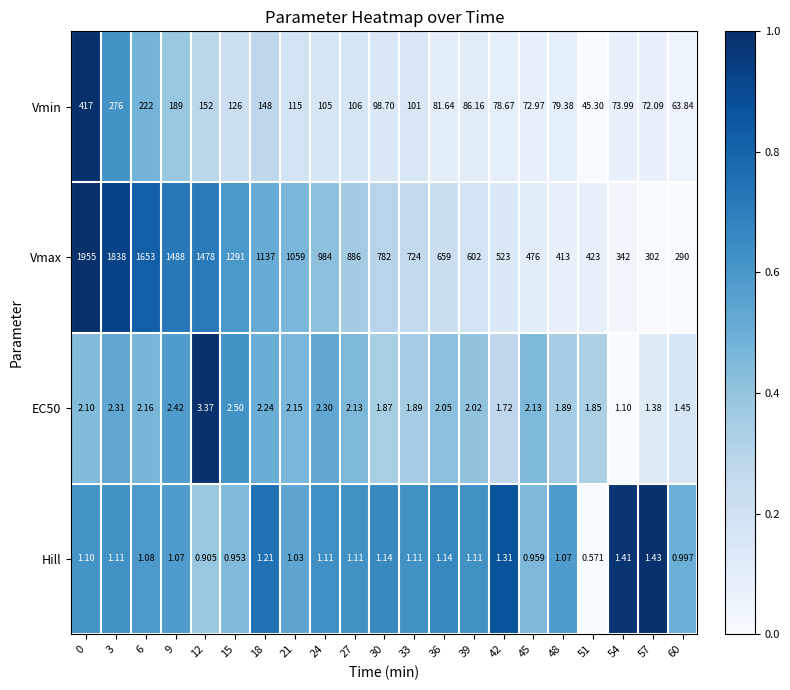

Is the value of EC50 at 60 greater than the value of Vmin at 9?

No